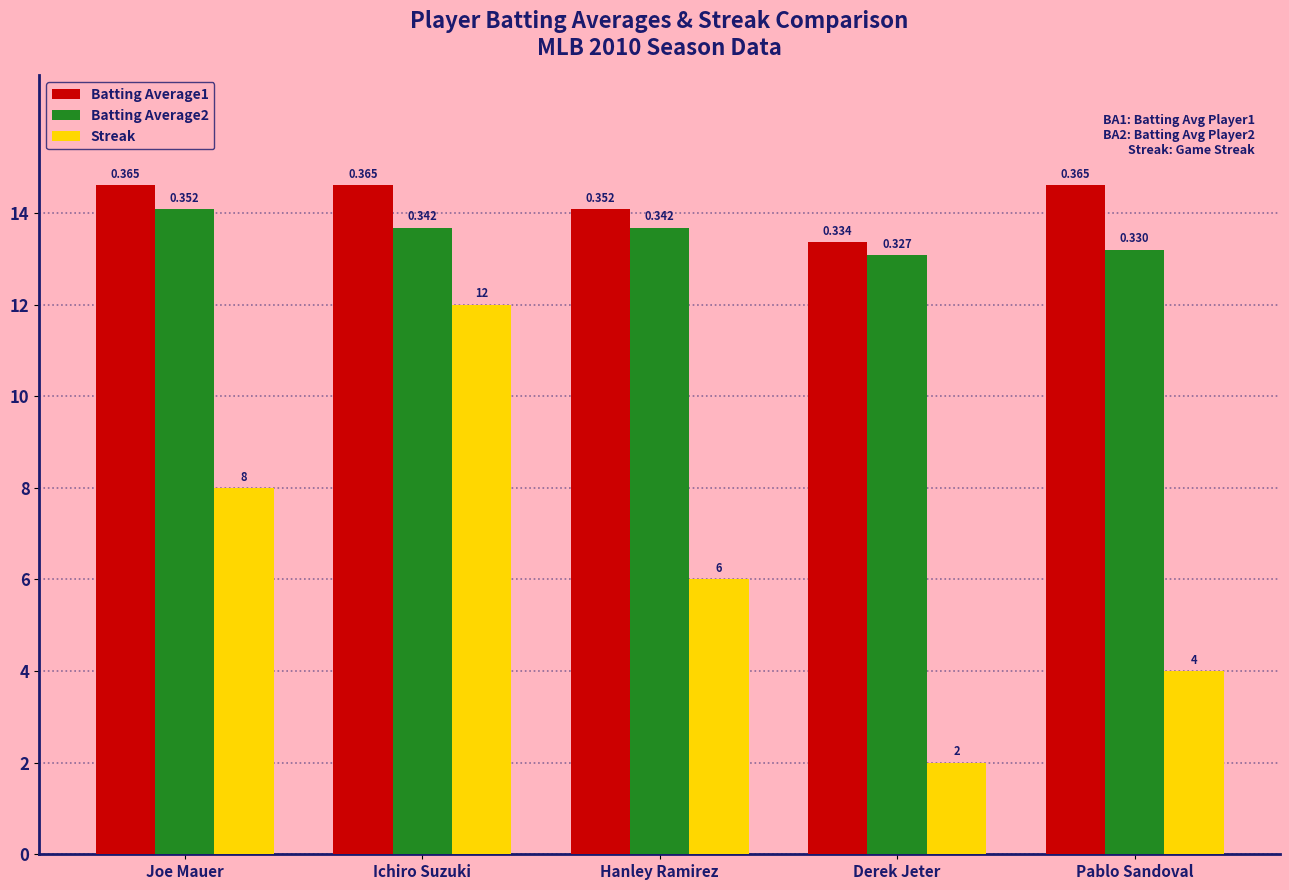

At Pablo Sandoval, list the series in order from smallest to largest.

Streak, Batting Average2, Batting Average1